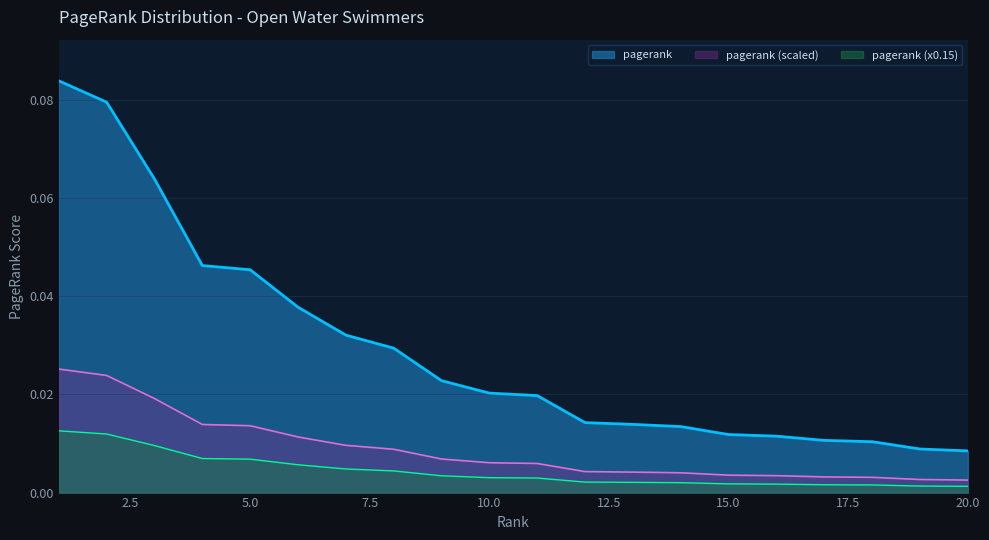

Rank the categories by value from lowest to highest.

20, 19, 18, 17, 16, 15, 14, 13, 12, 11, 10, 9, 8, 7, 6, 5, 4, 3, 2, 1